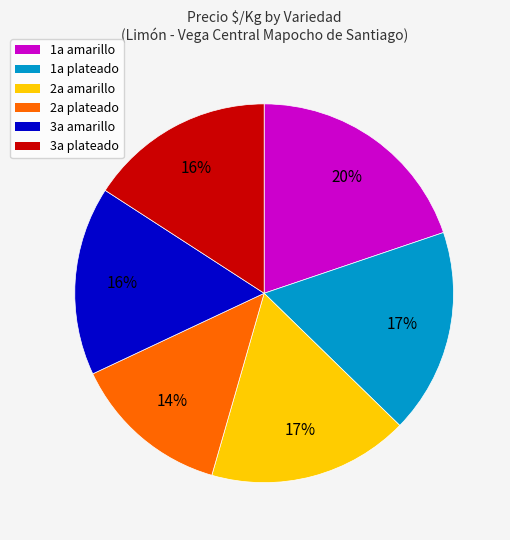

Combined, do 3a plateado and 2a plateado account for over 50%?

No